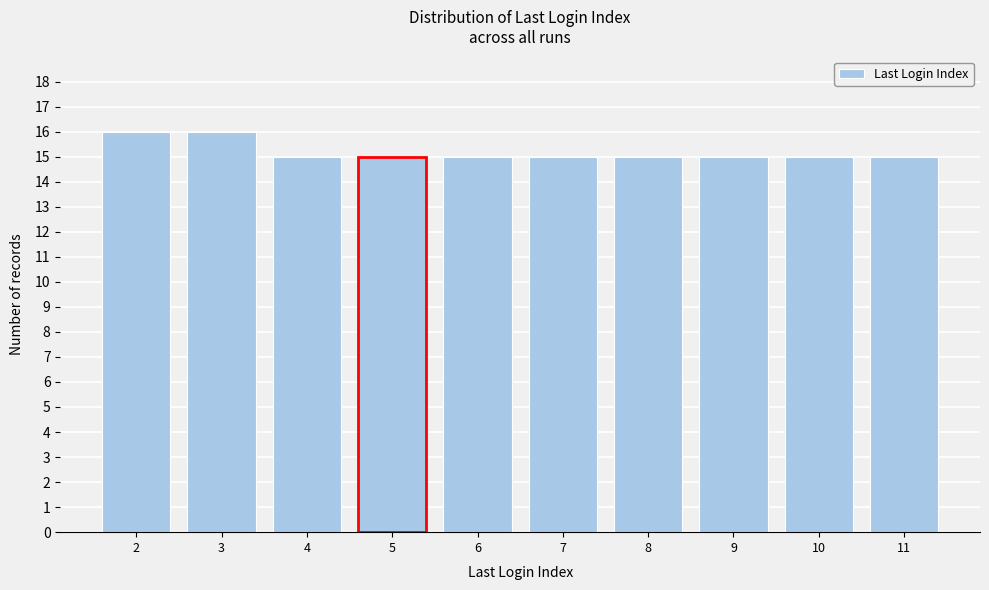

Reading left to right, transcribe all the data shown in this chart.

2=16	3=16	4=15	5=15	6=15	7=15	8=15	9=15	10=15	11=15